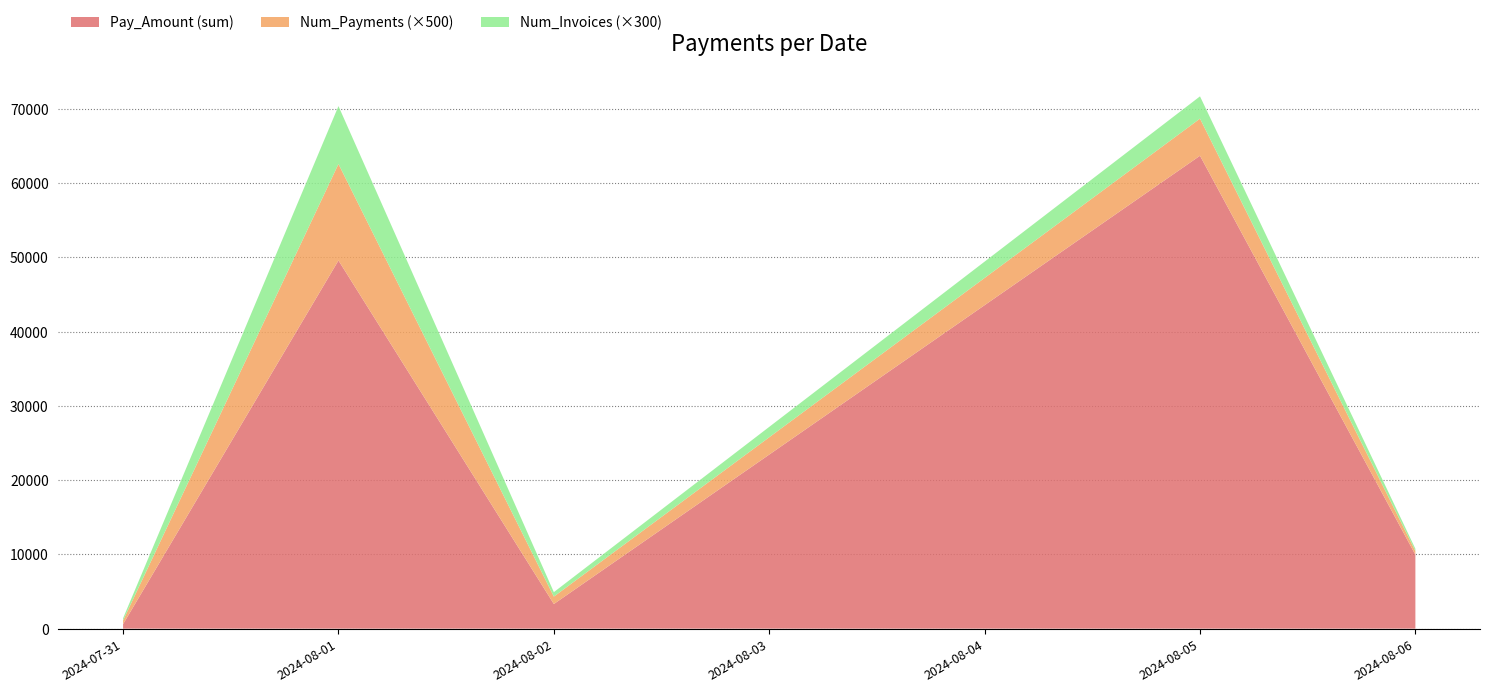

Reading left to right, what are the values for Pay_Amount (sum)?

2024-07-31=607.2	2024-08-01=49597.4	2024-08-02=3319.9	2024-08-05=63707.7	2024-08-06=9959.7